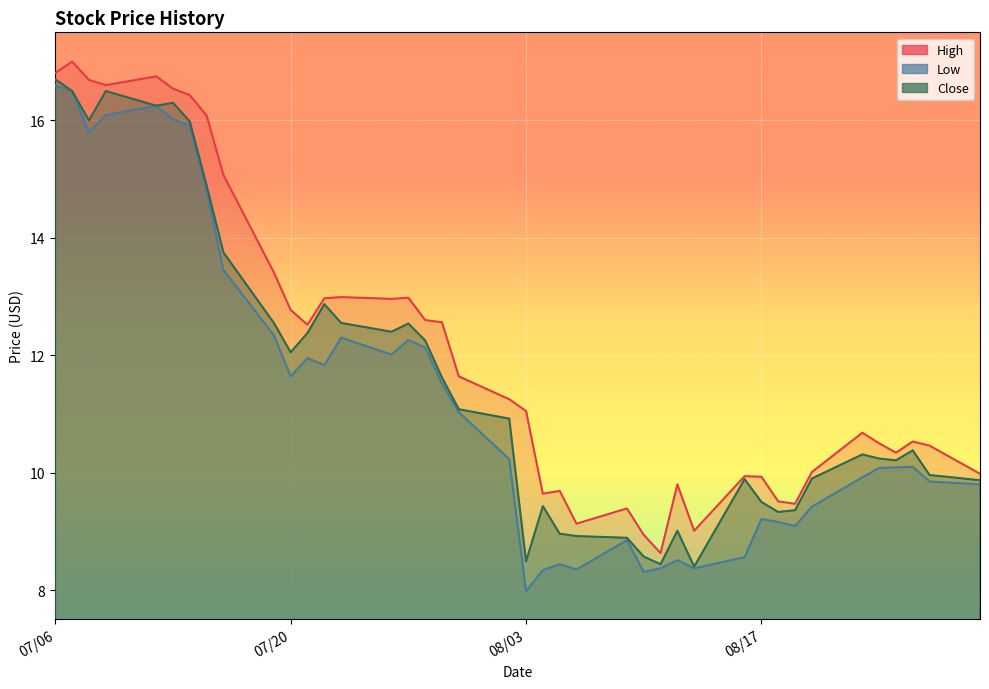

What is the sum of the Low values at 07/29/2021 and 08/02/2021?

21.8